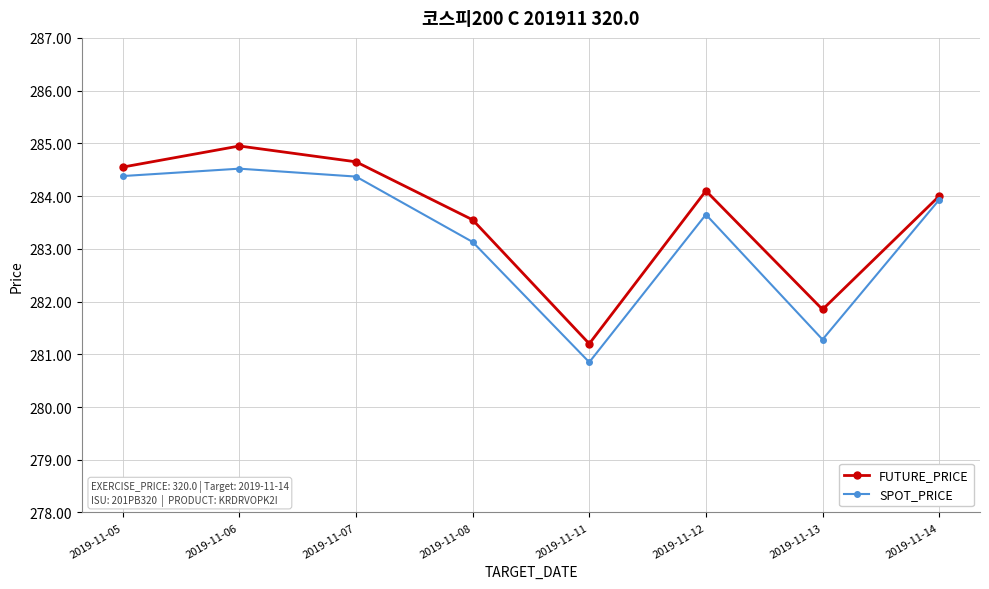

What is the value of the SPOT_PRICE point at the 5th from the left?

280.9